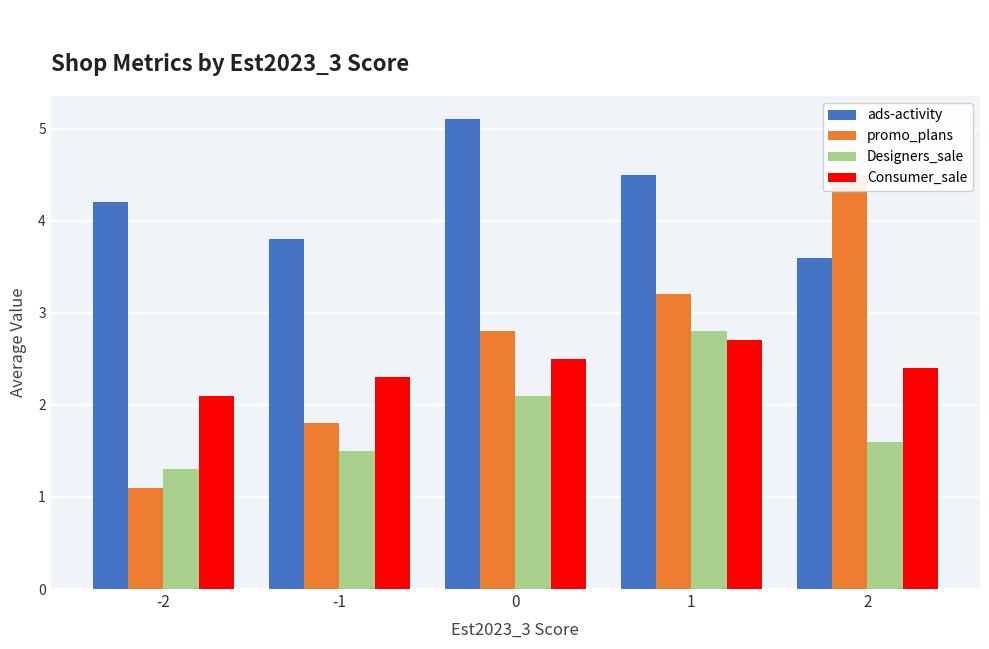

At which label does Designers_sale reach its minimum?

-2